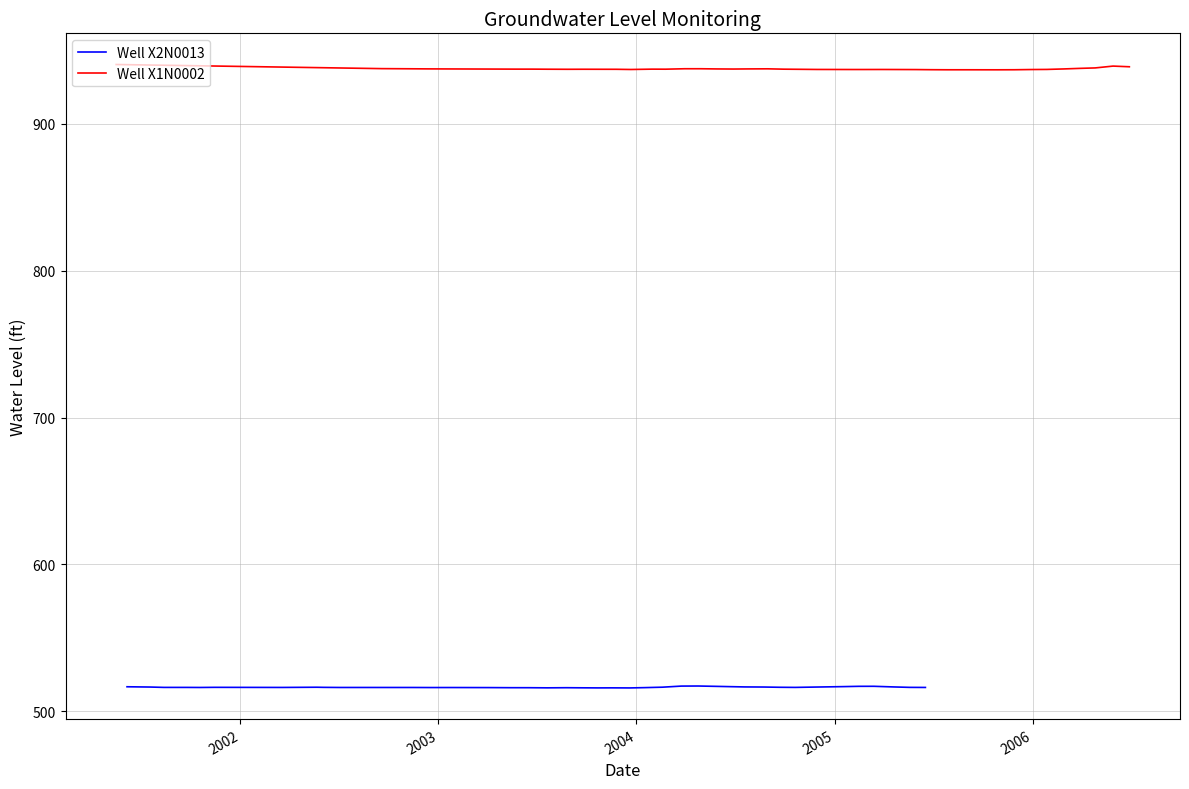

How many interior local valleys does the Well X2N0013 series have?

7